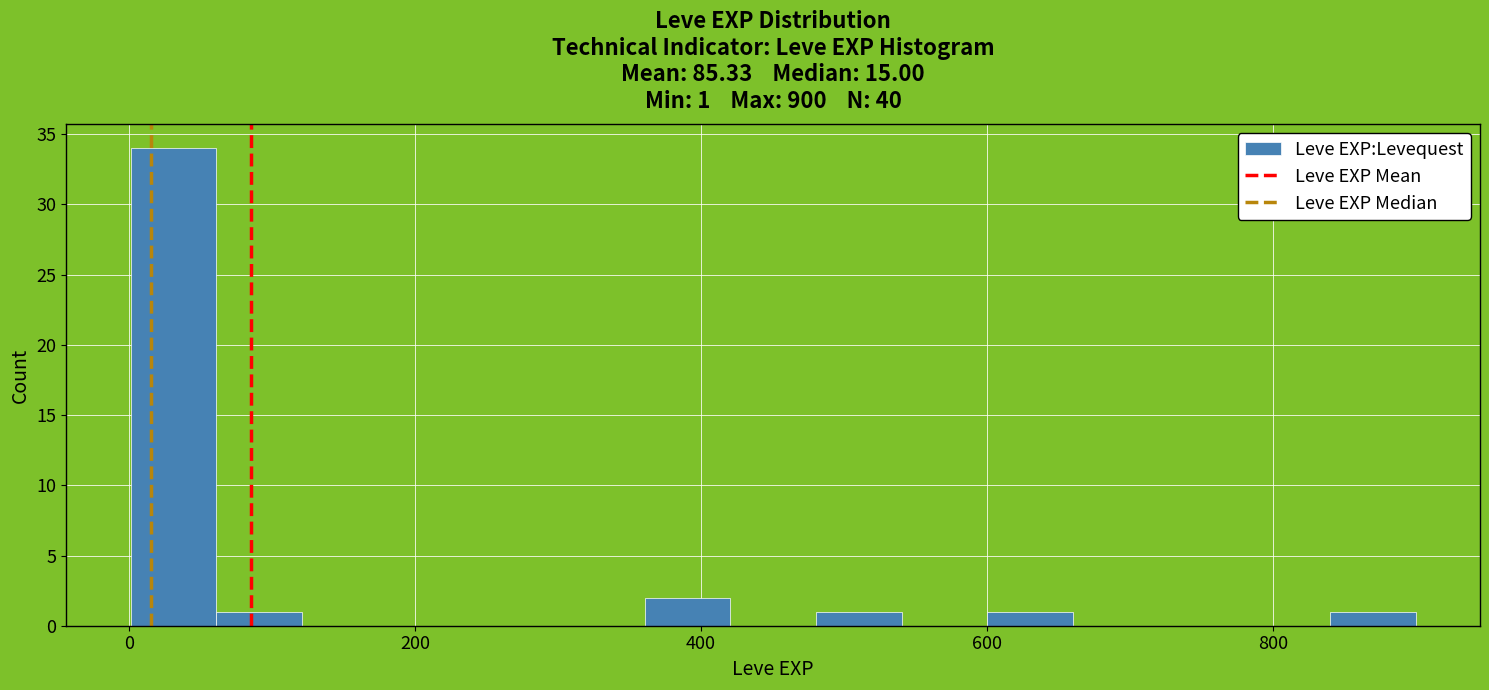

Around what value on the x-axis is the tallest bar? Give the approximate position of its centre, as read against the axis.

40